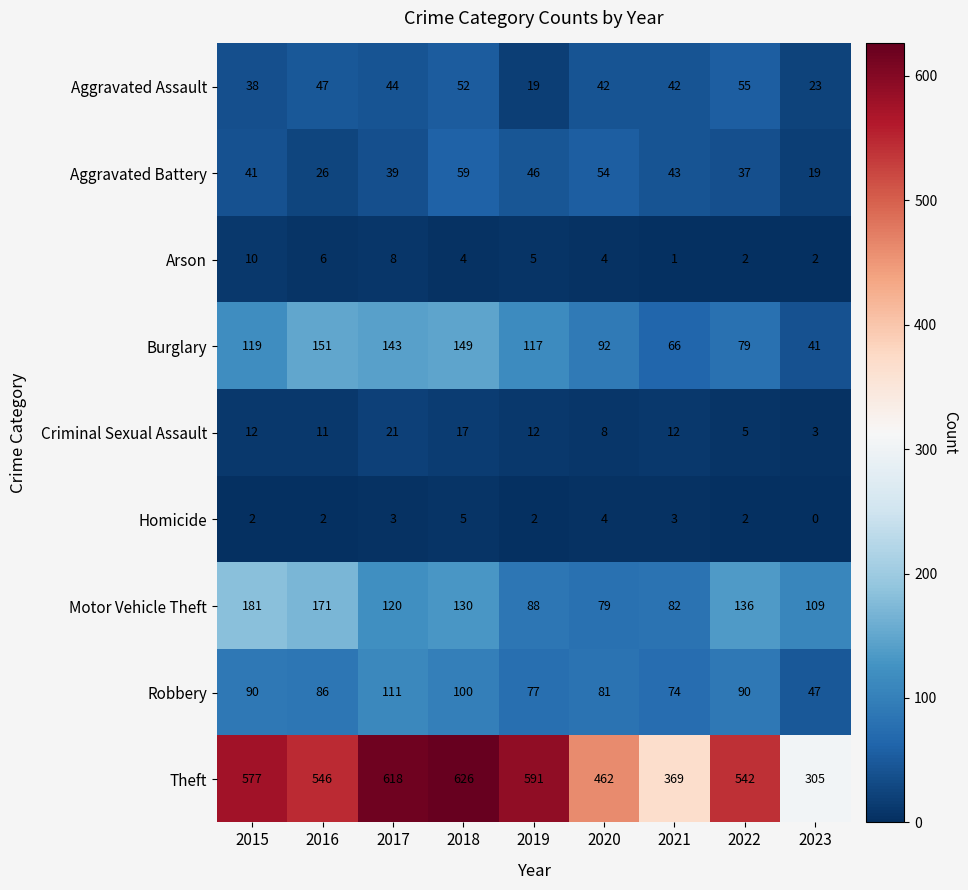

List the series in order of their peak value, lowest first.

Homicide, Arson, Criminal Sexual Assault, Aggravated Assault, Aggravated Battery, Robbery, Burglary, Motor Vehicle Theft, Theft